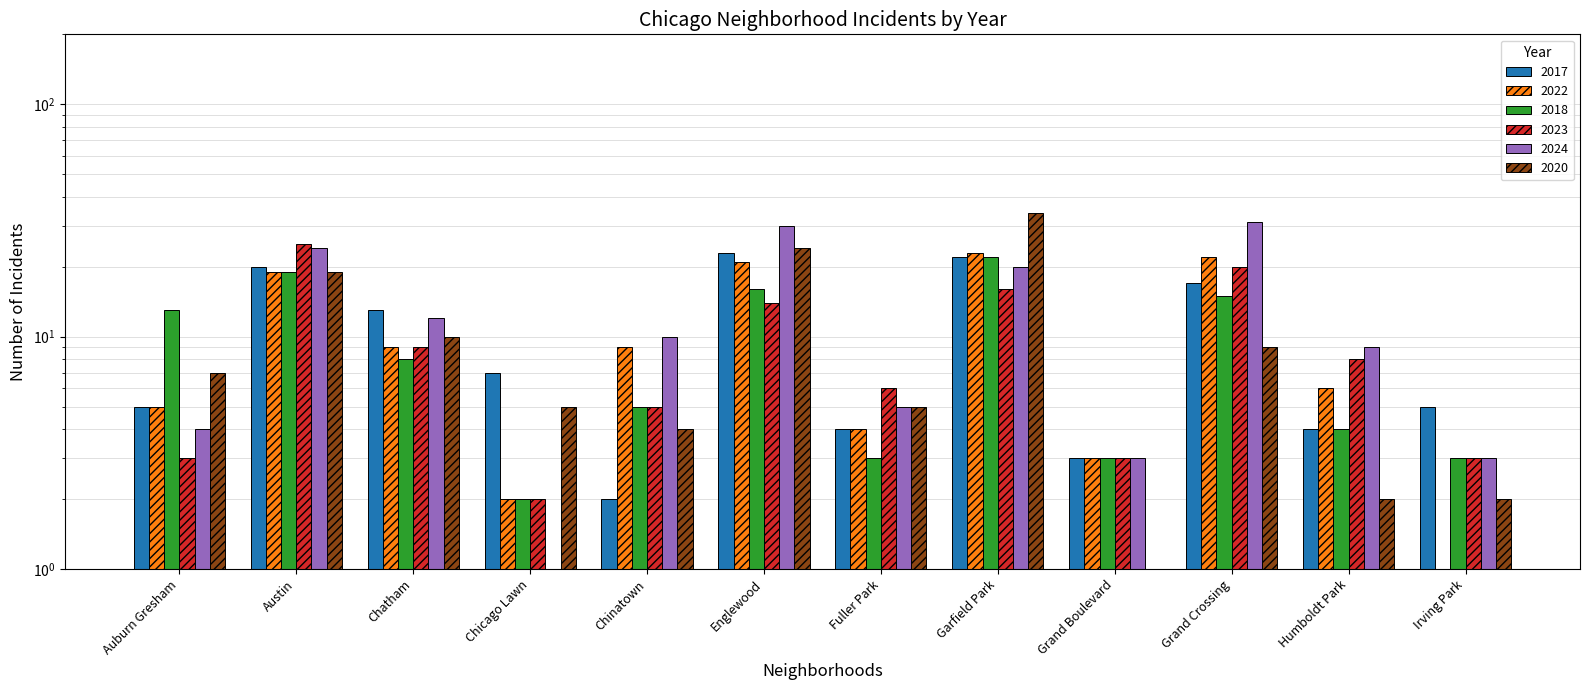

Where is 2018 nearest to the value 12?

Auburn Gresham